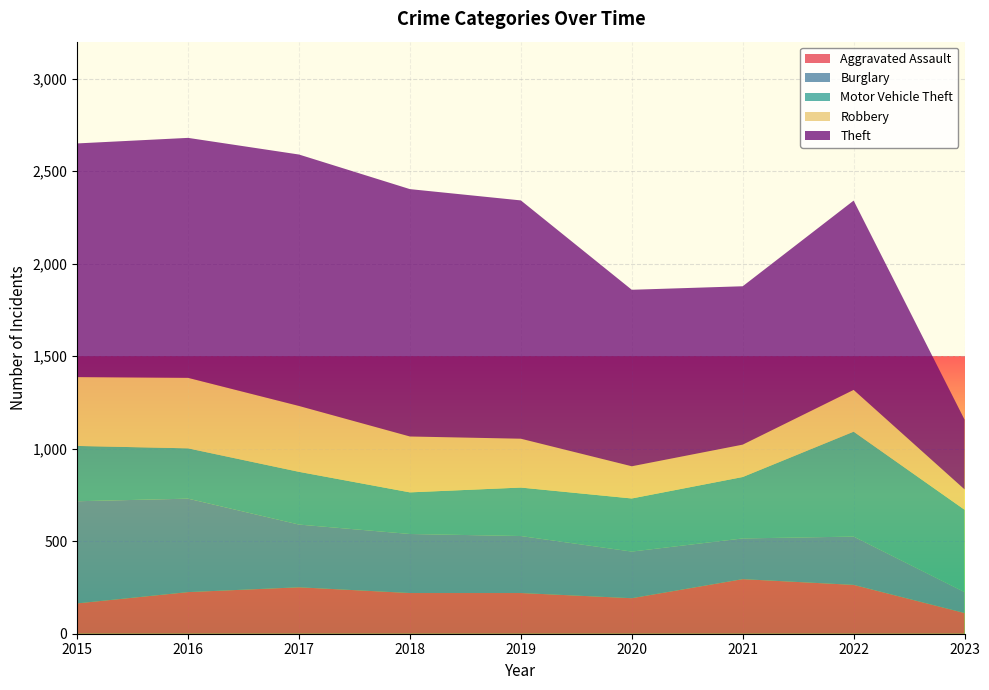

Reading right to left, what are all the values shown in this chart?

Aggravated Assault: 112	264	295	192	220	220	251	225	164
Burglary: 113	261	220	252	308	319	339	505	552
Motor Vehicle Theft: 445	567	332	287	262	225	285	272	299
Robbery: 110	226	175	174	264	302	356	381	372
Theft: 377	1023	856	954	1288	1337	1359	1297	1263